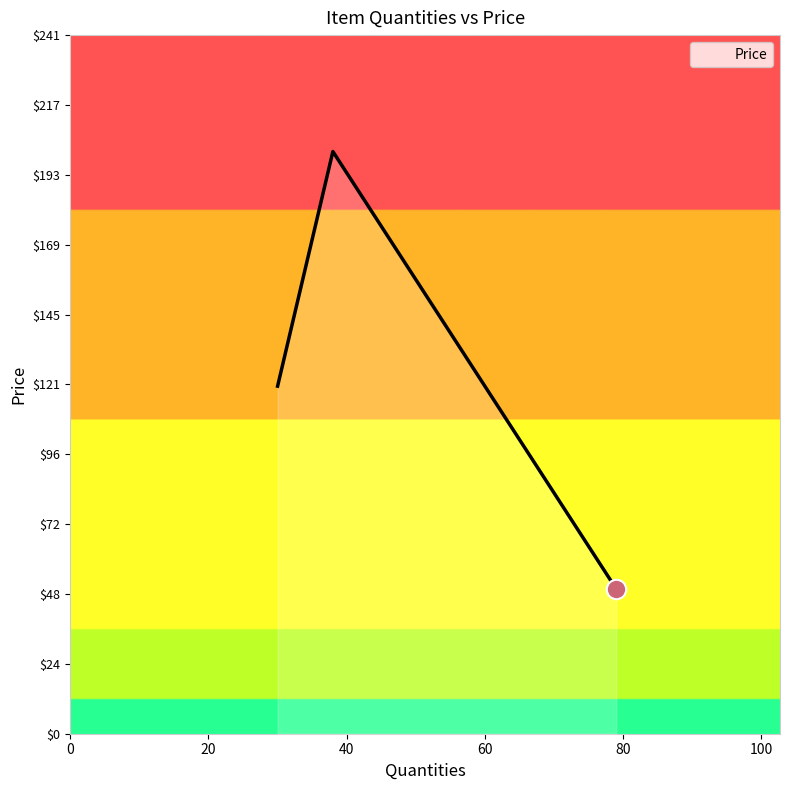

What is the maximum value shown in the chart?

201.0